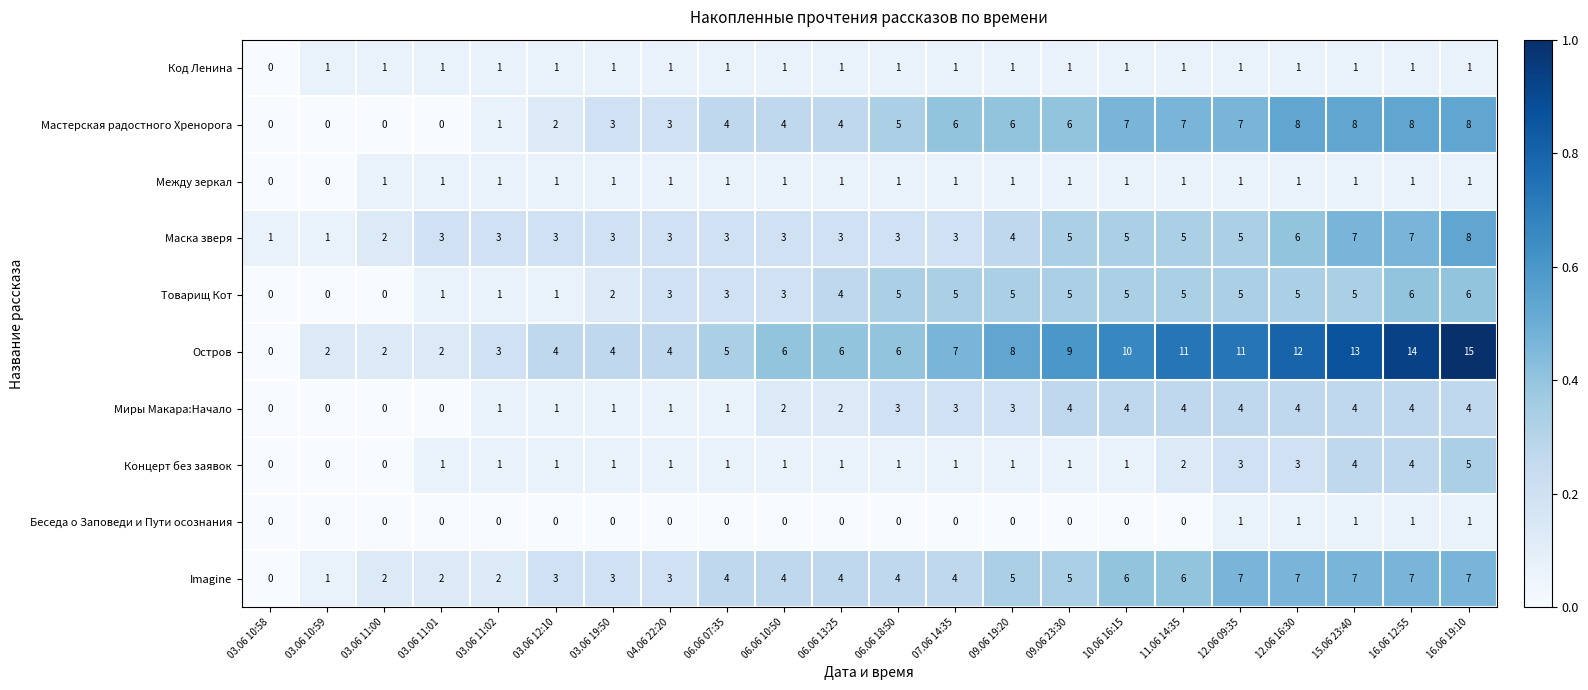

How many data points does each series have?

22